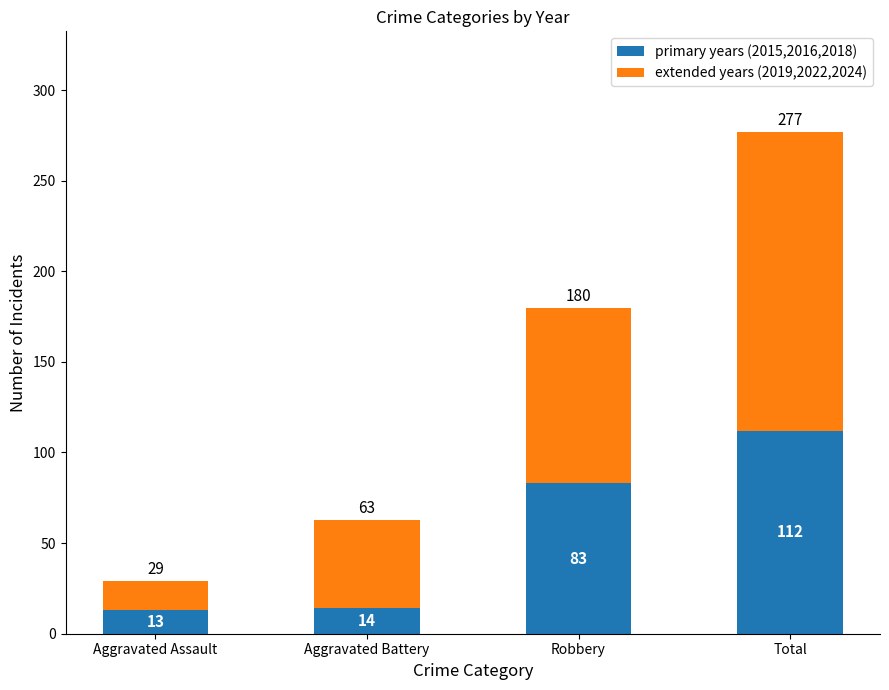

Which category has the highest value in the primary years (2015,2016,2018) series?

Total